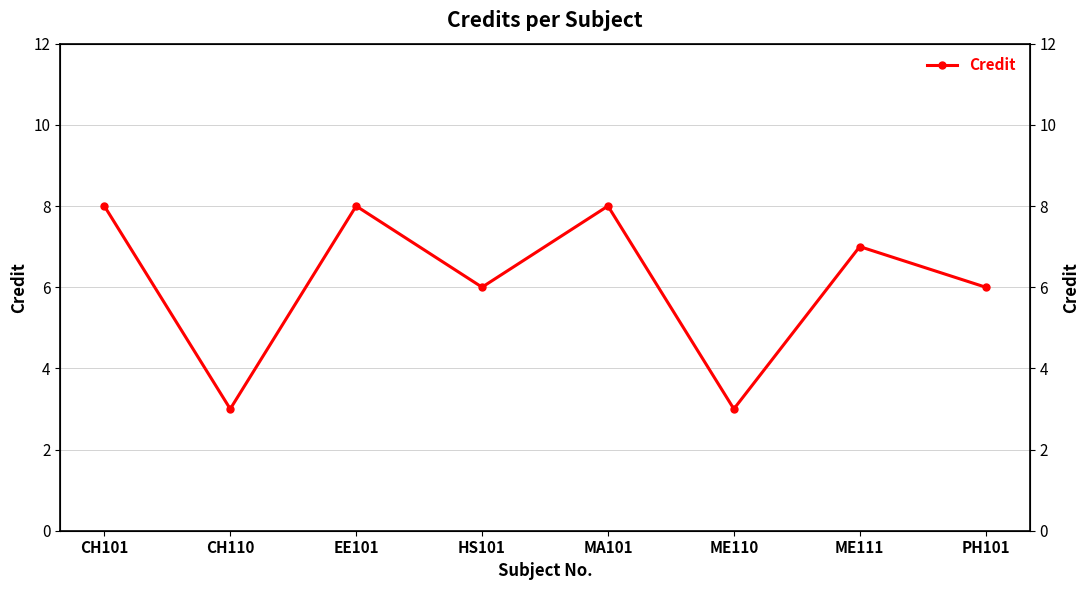

Reading right to left, what are all the values shown in this chart?

PH101=6	ME111=7	ME110=3	MA101=8	HS101=6	EE101=8	CH110=3	CH101=8